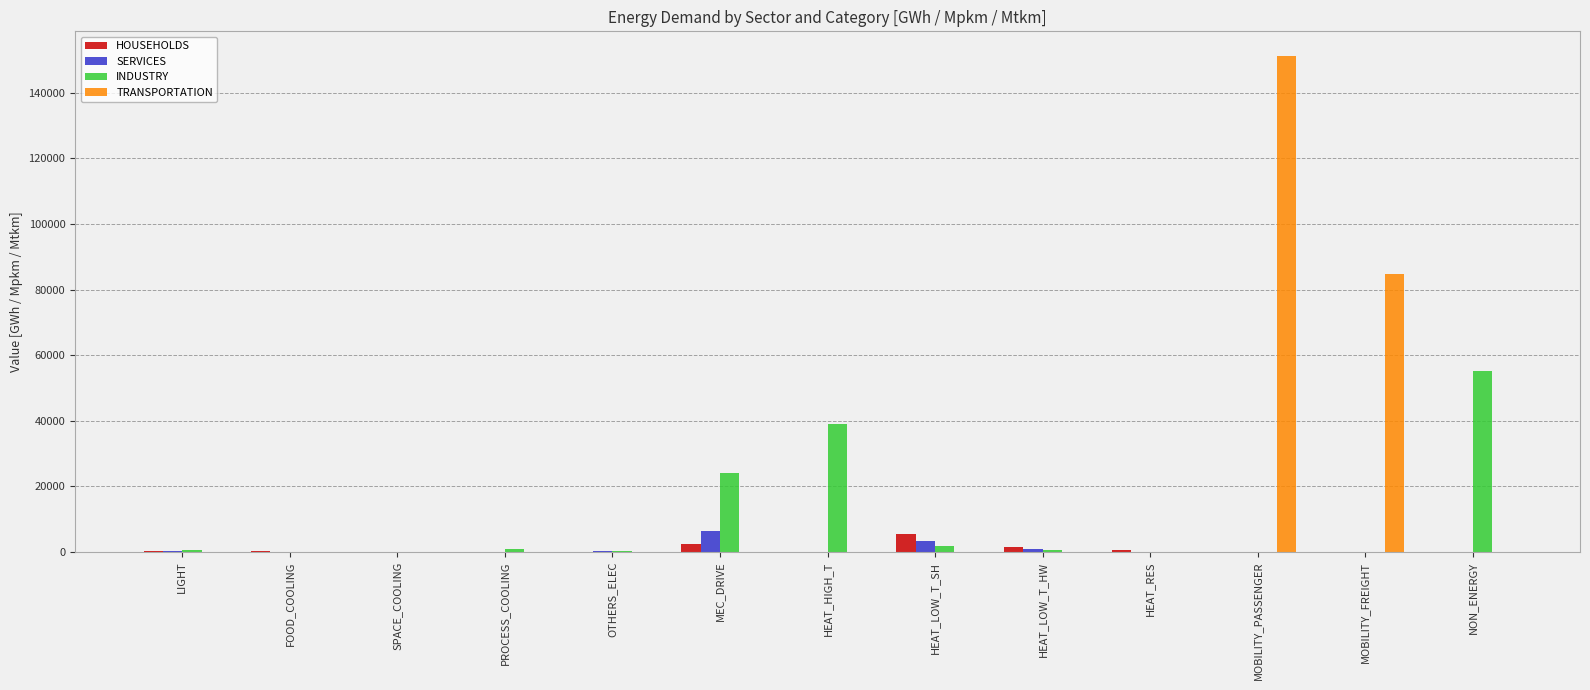

What are all the series names shown in the legend?

HOUSEHOLDS, SERVICES, INDUSTRY, TRANSPORTATION